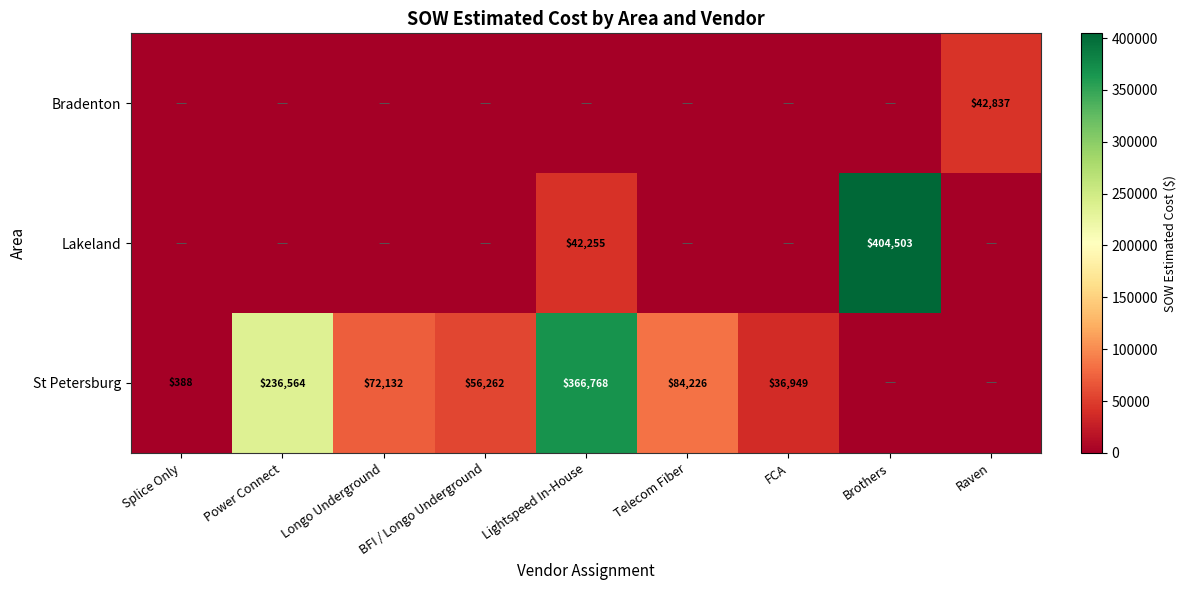

What is the sum of the St Petersburg values at BFI / Longo Underground and Telecom Fiber?

140488